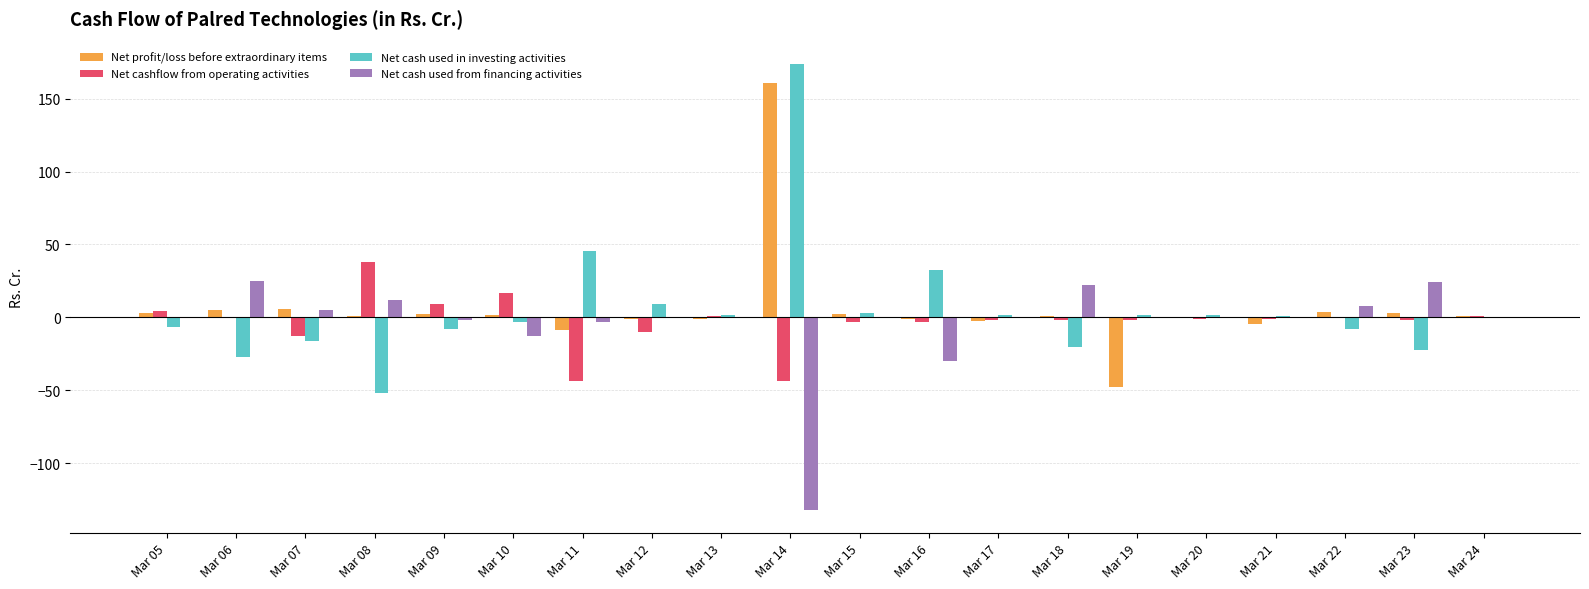

What is the sum of all Net cashflow from operating activities values?

-55.4